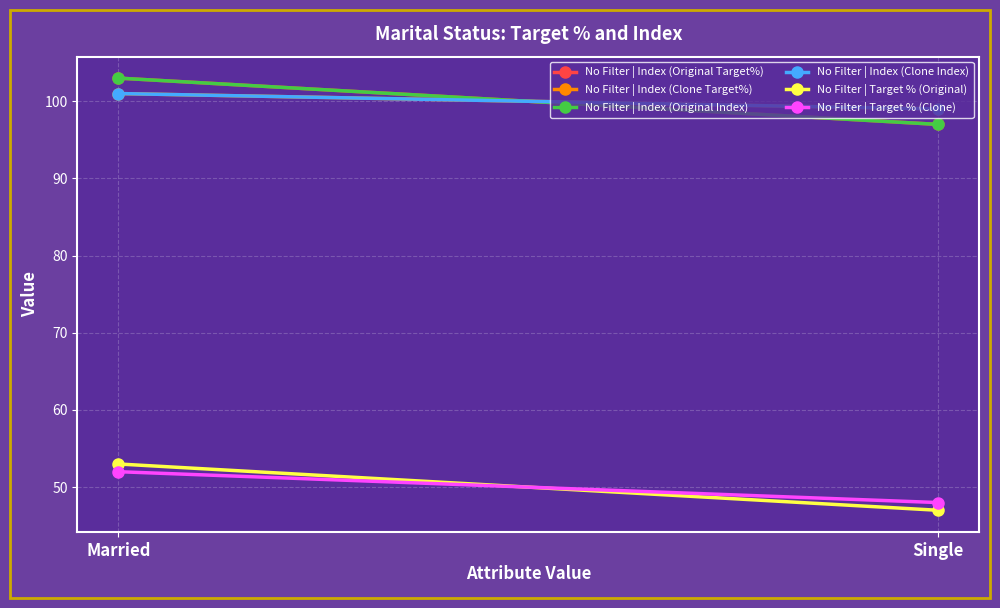

How many data points in No Filter | Target % (Original) are less than 53?

1